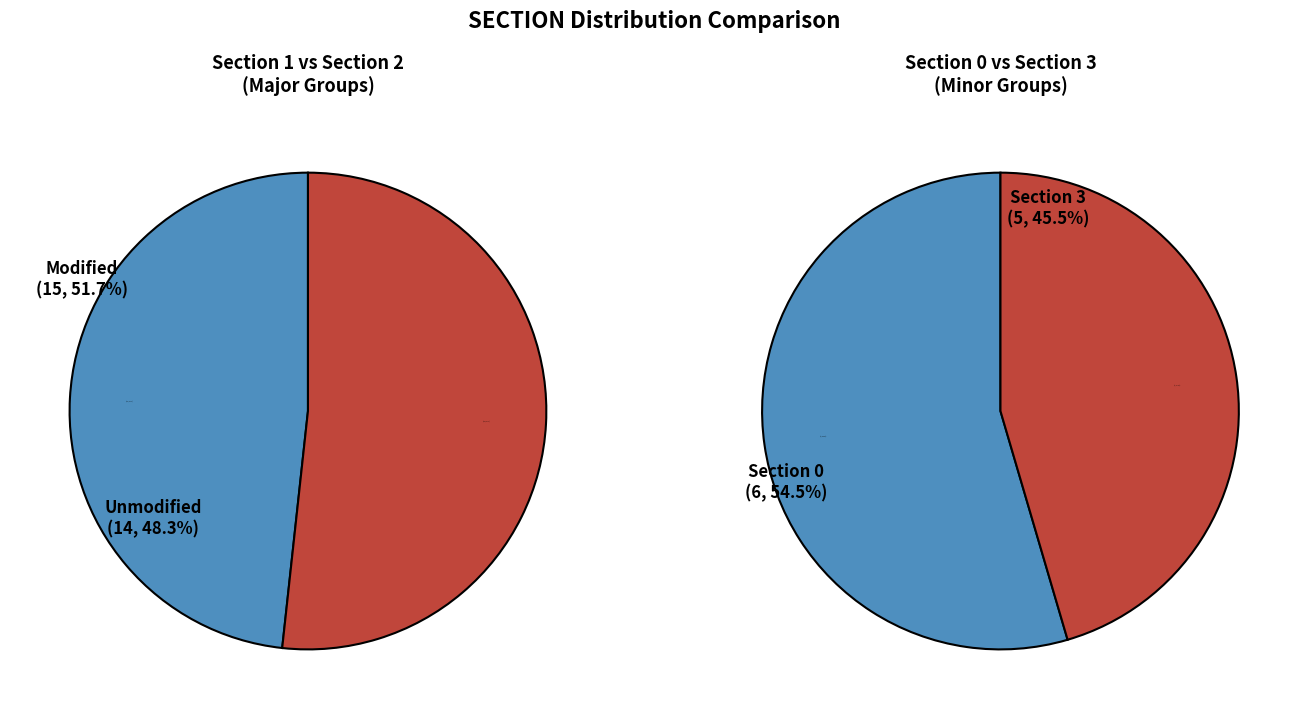

Does 1 represent more than half of the total?

No